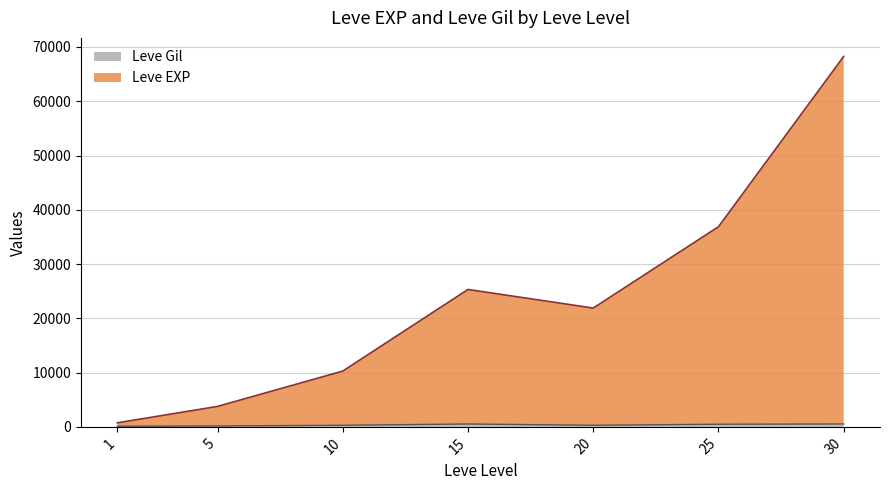

True or false: Leve EXP and Leve Gil cross at least once.

False